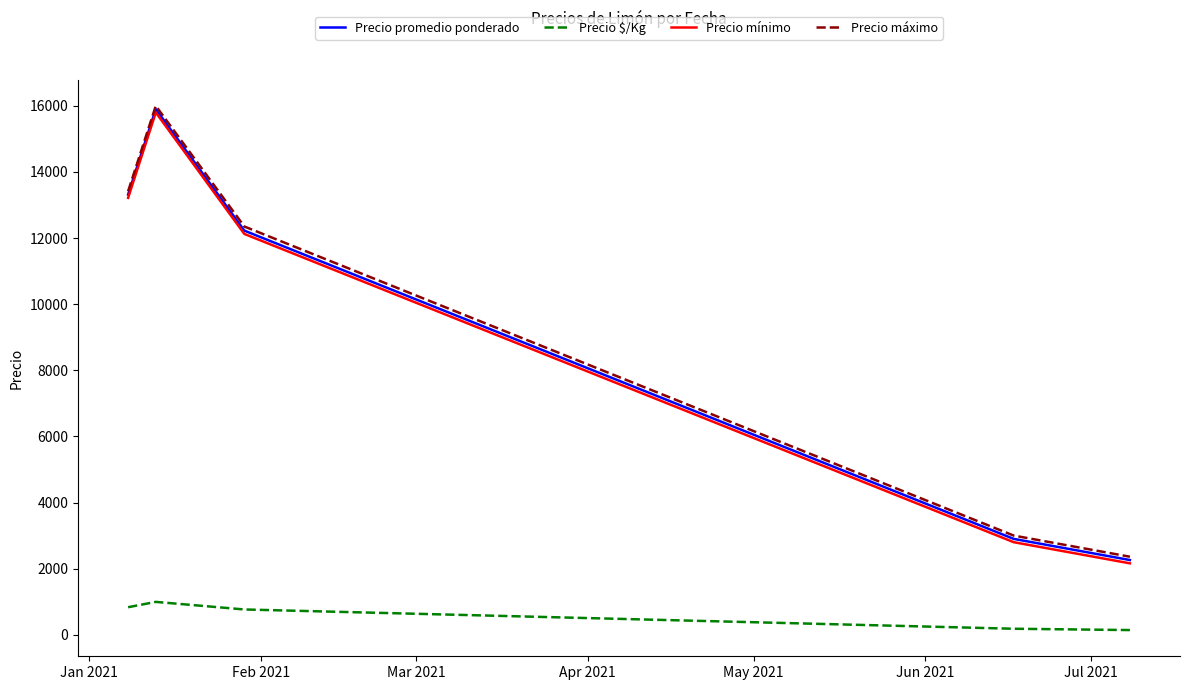

How many lines are shown in the chart?

4